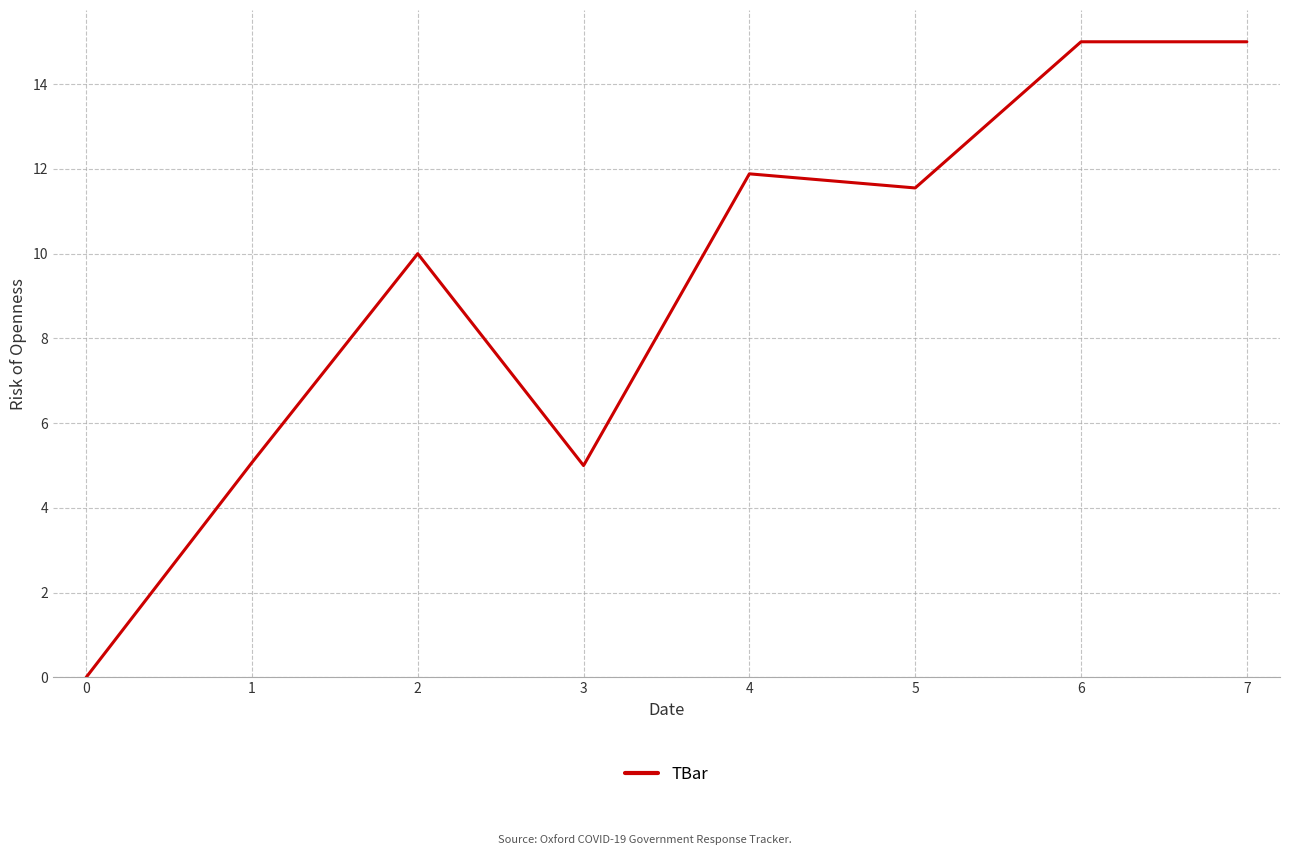

How many lines are shown in the chart?

1